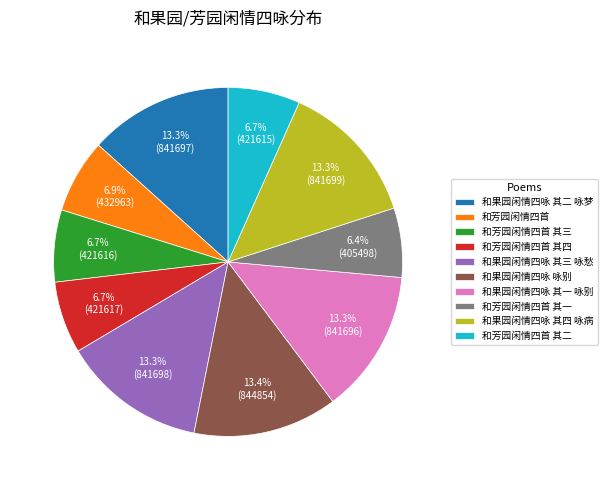

How much of the chart is everything except 和芳园闲情四首 其一?

93.6%